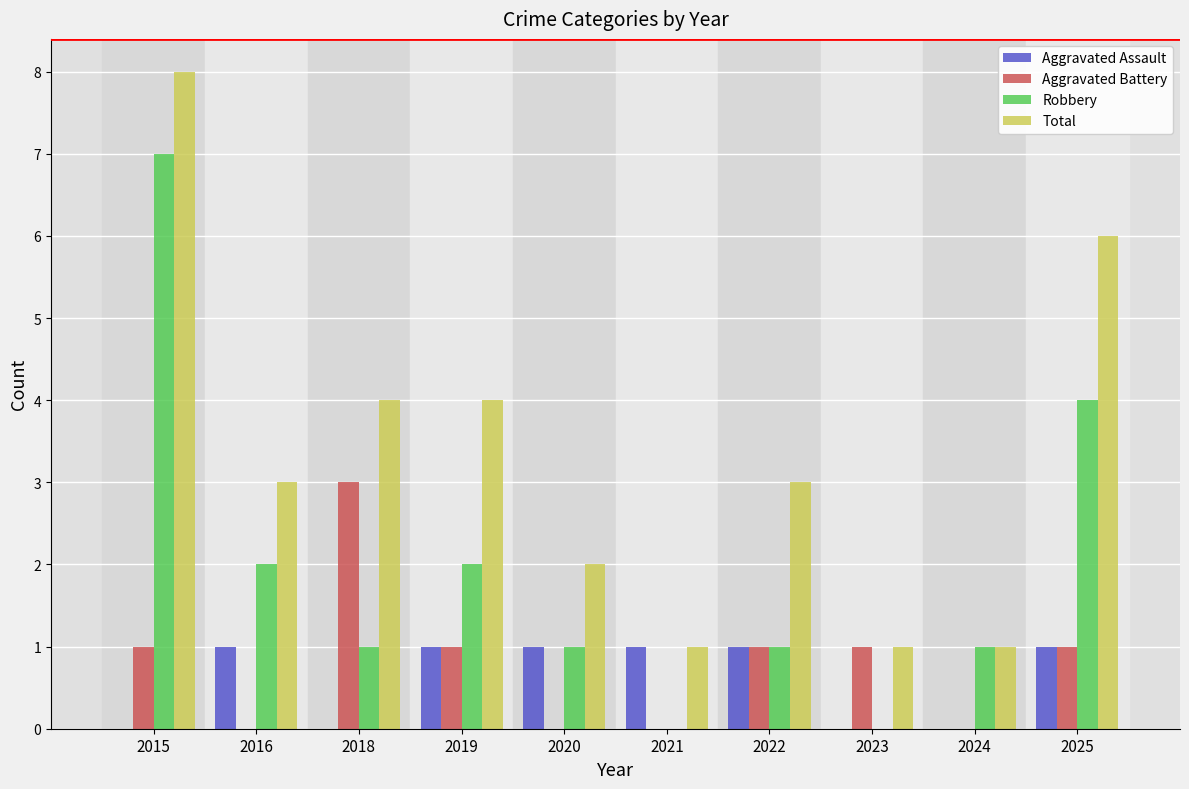

What is the total value across all series at 2024?

2